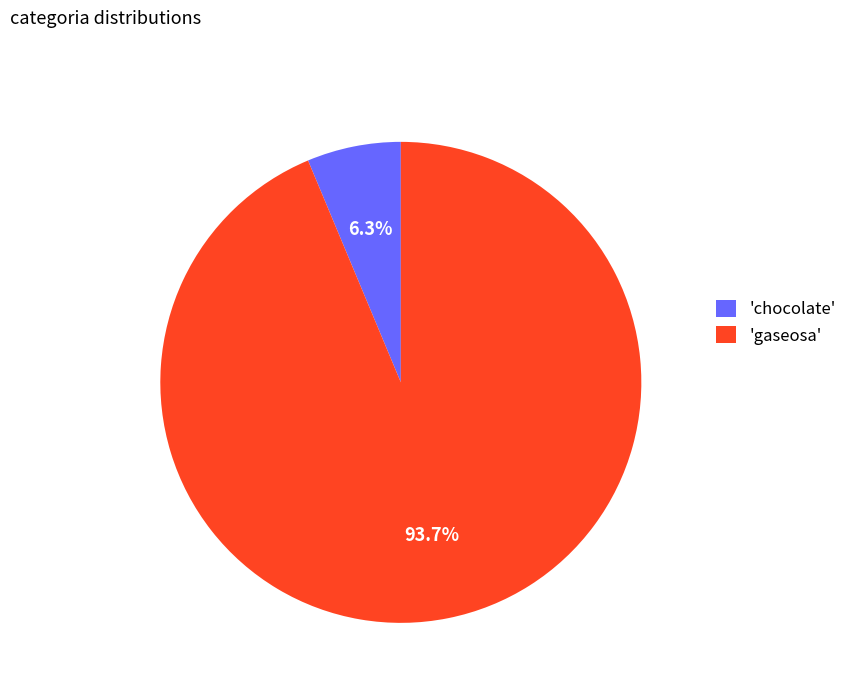

Is there a majority slice in this chart?

Yes